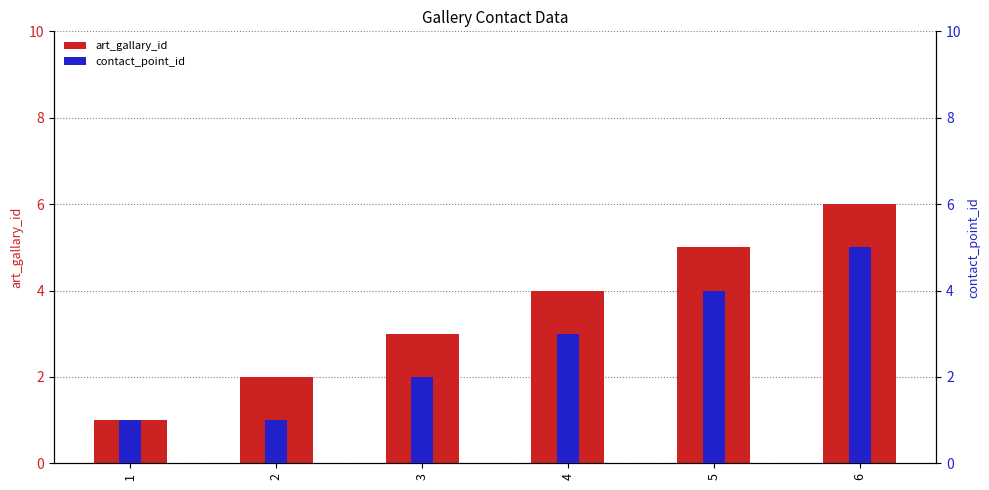

Reading right to left, what are all the values shown in this chart?

art_gallary_id: 6=6	5=5	4=4	3=3	2=2	1=1
contact_point_id: 6=5	5=4	4=3	3=2	2=1	1=1